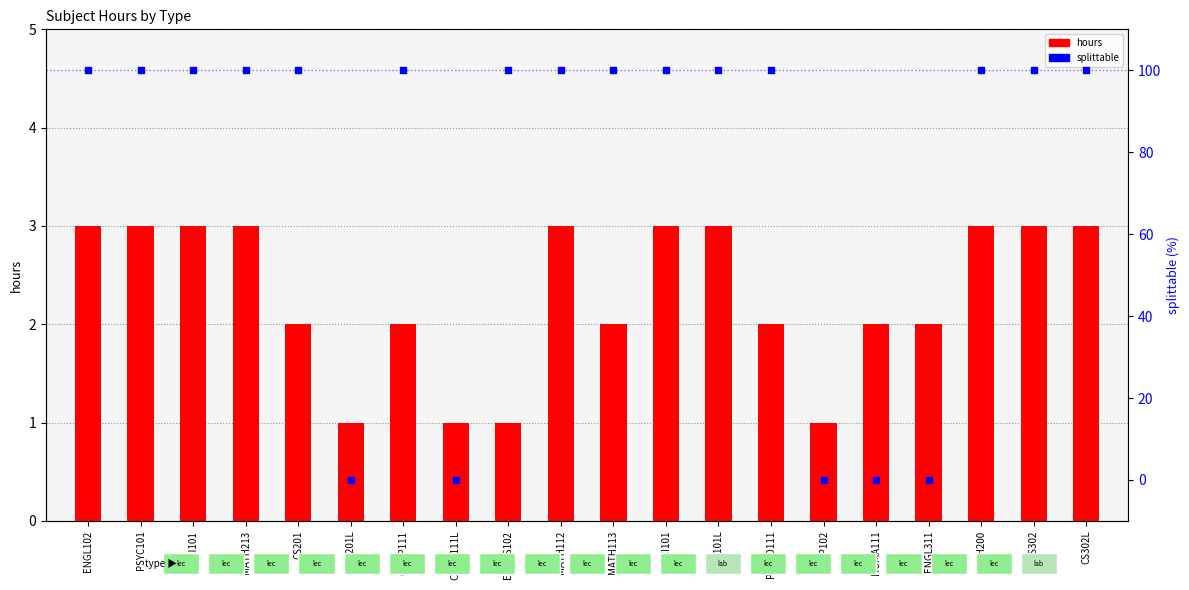

Which series contains the highest Y value?

splittable